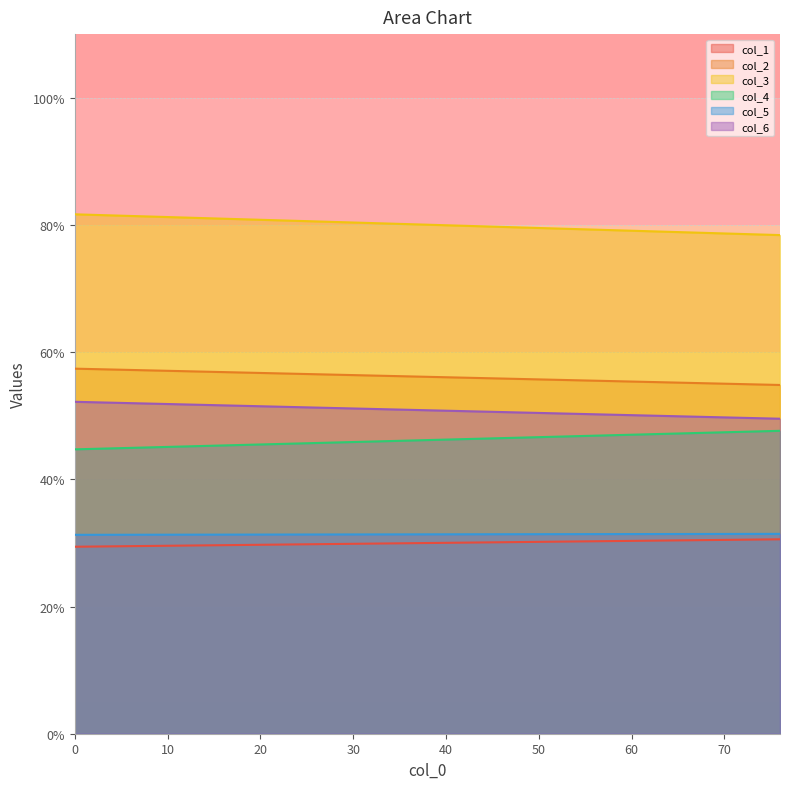

What is the difference between the col_2 values at 1 and 0?

2.6